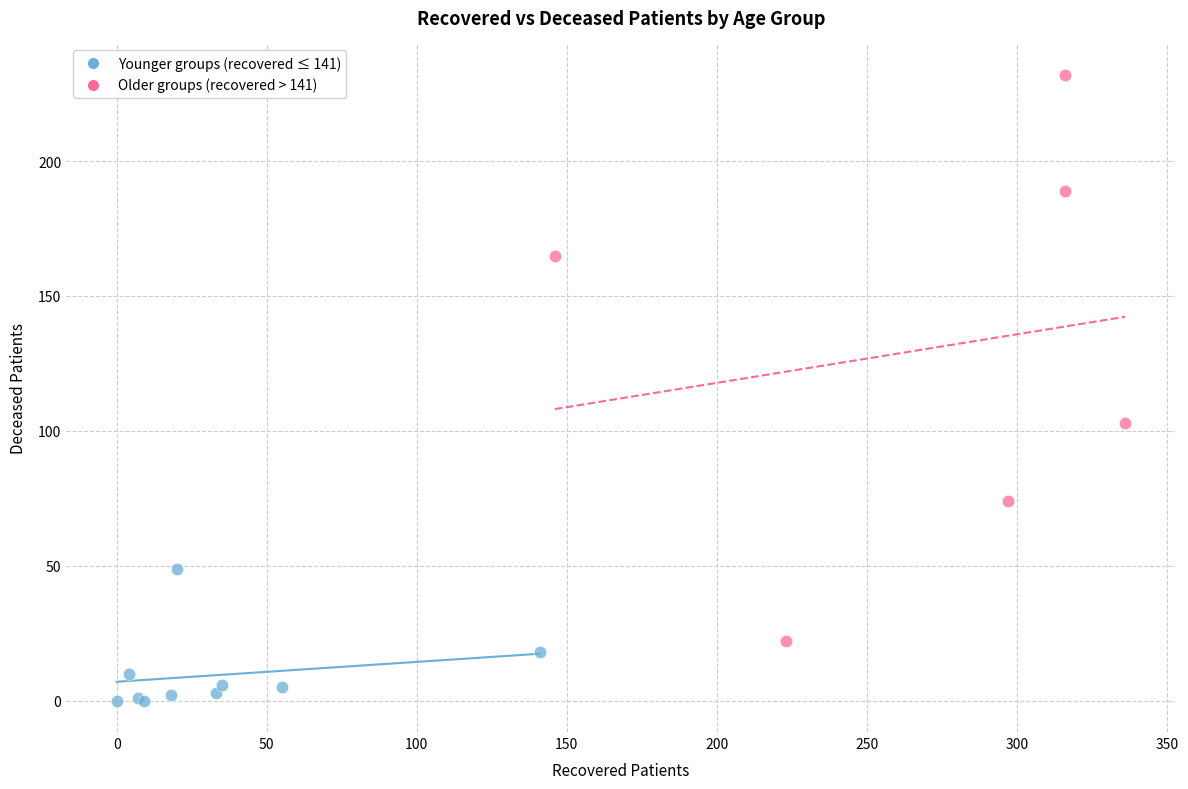

Which series contains the highest Y value?

Older groups (recovered > 141)